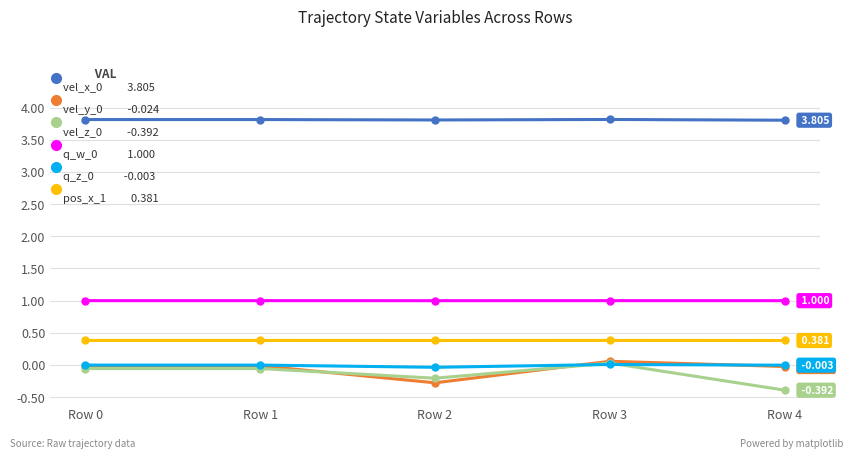

Read the vel_y_0 value at Row 3.

0.1